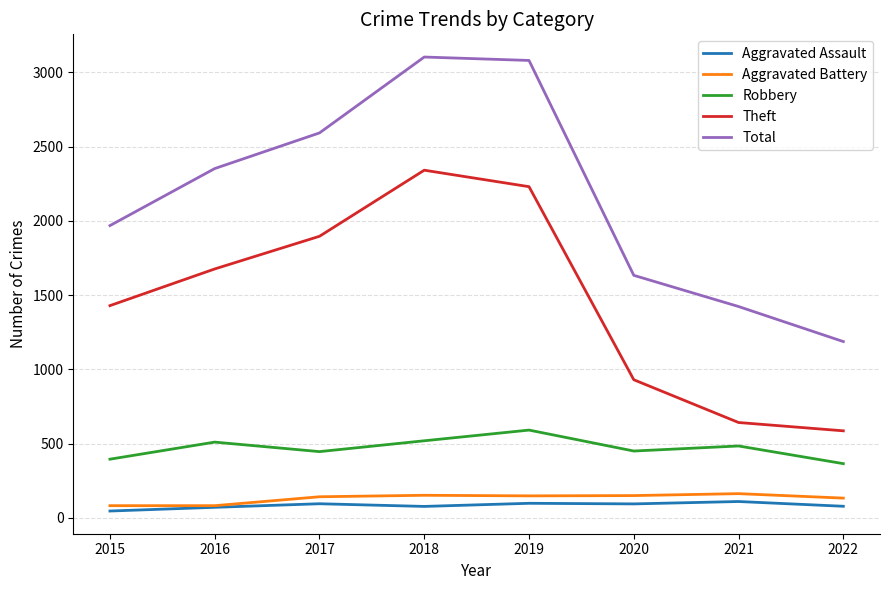

In Robbery, how many points are lower than both neighbors (excluding endpoints)?

2